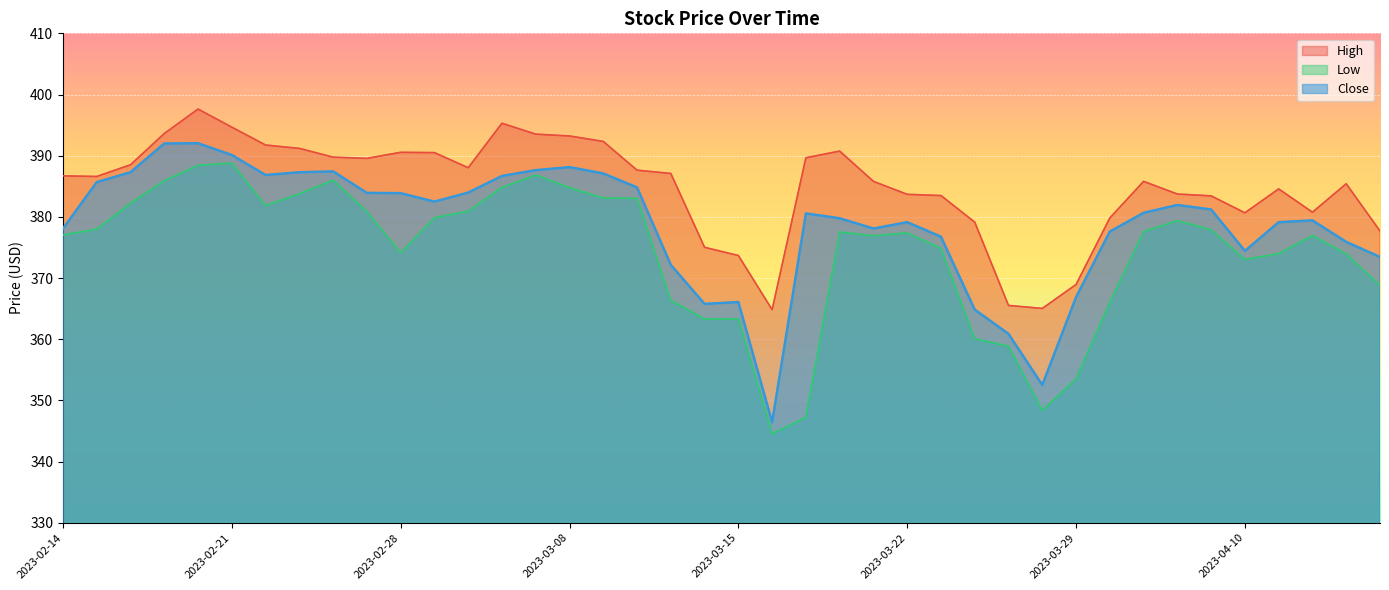

What is the label of the 23rd point from the right?

2023-03-10